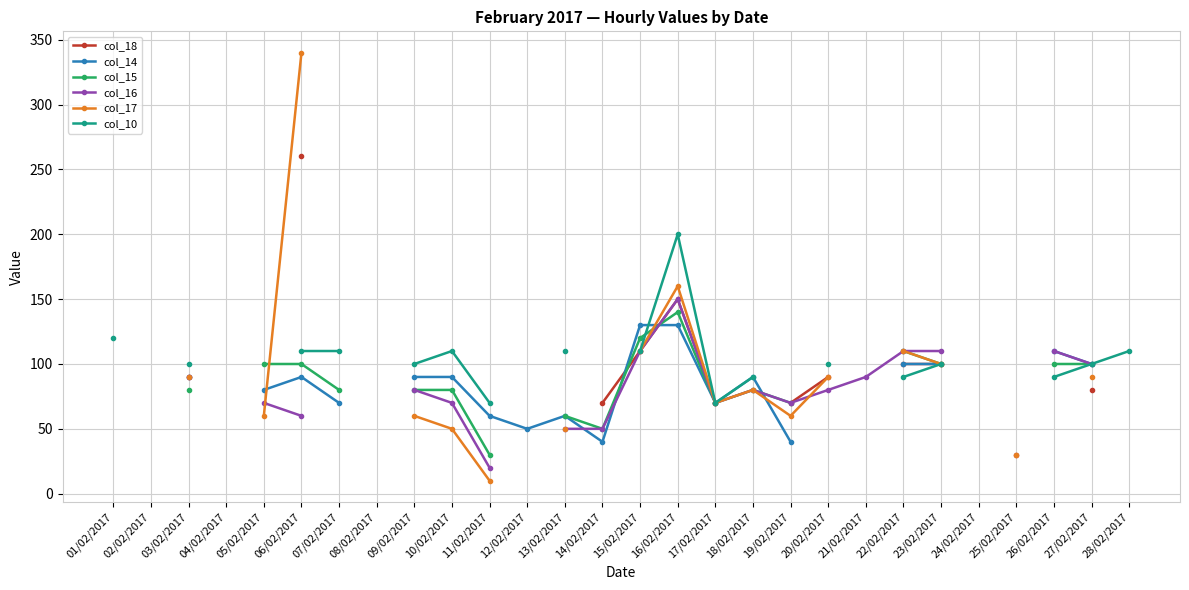

List the series in order of their overall mean, lowest first.

col_18, col_14, col_15, col_16, col_17, col_10